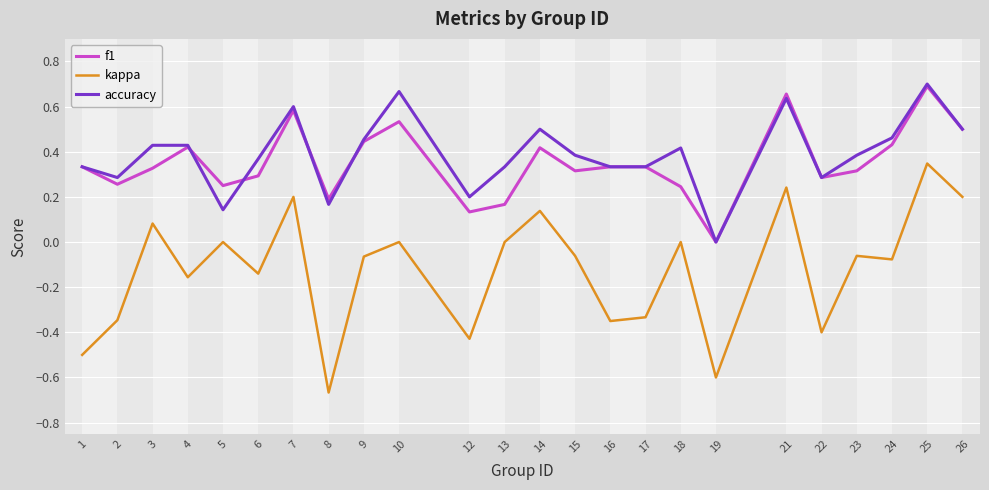

True or false: accuracy and kappa intersect in this chart.

False